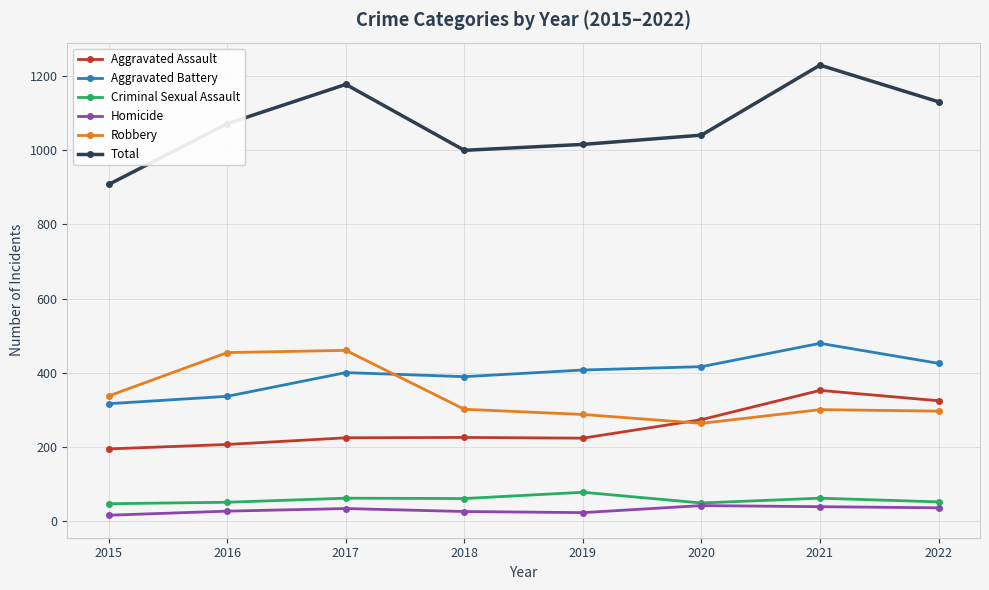

At 2022, list the series in order from largest to smallest.

Total, Aggravated Battery, Aggravated Assault, Robbery, Criminal Sexual Assault, Homicide